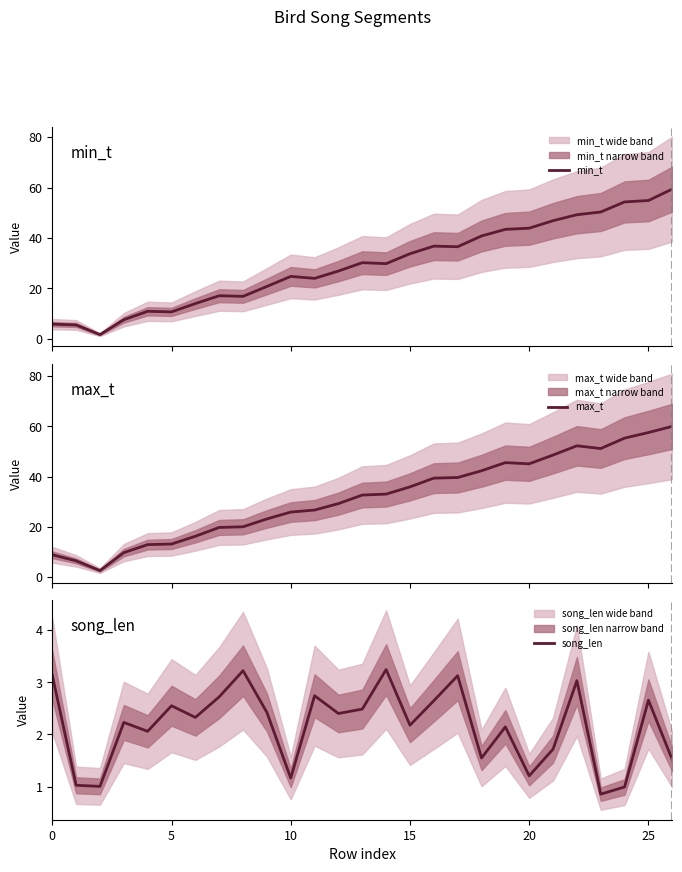

The value of song_len at 15 is 2.2. True or false?

True